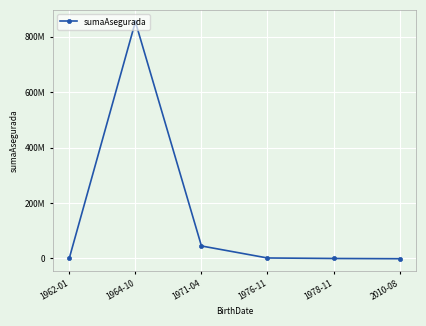

Does the chart have visible grid lines?

Yes